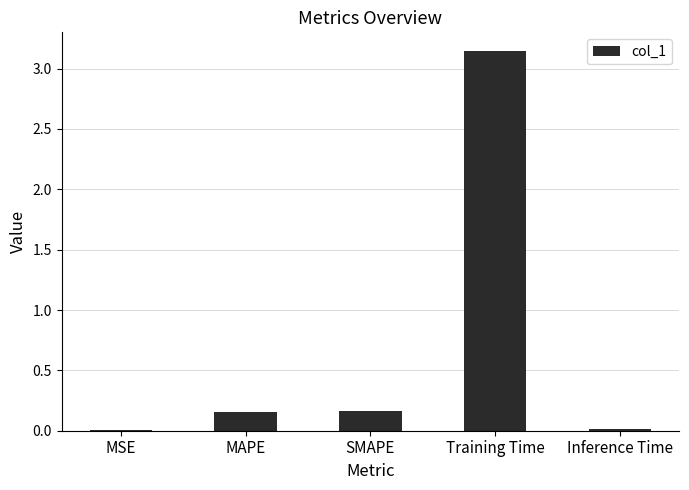

The chart shows a value of 0.0 at MSE. True or false?

True